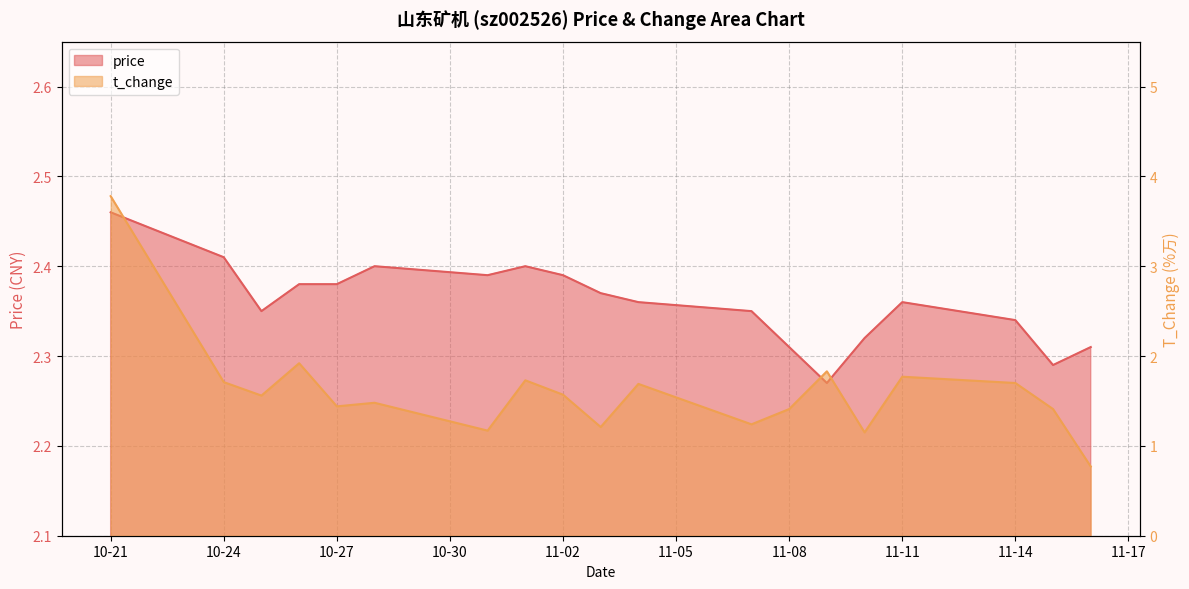

Where does the t_change series first go above 1?

10-21